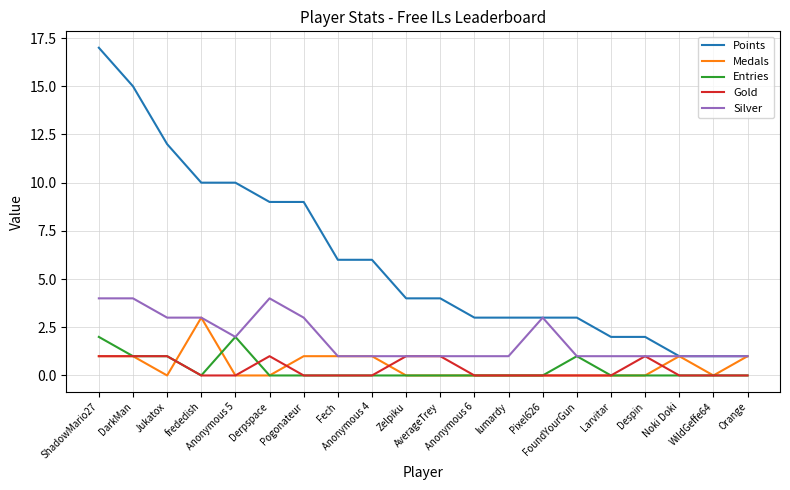

Which series has the largest range (max minus min)?

Points